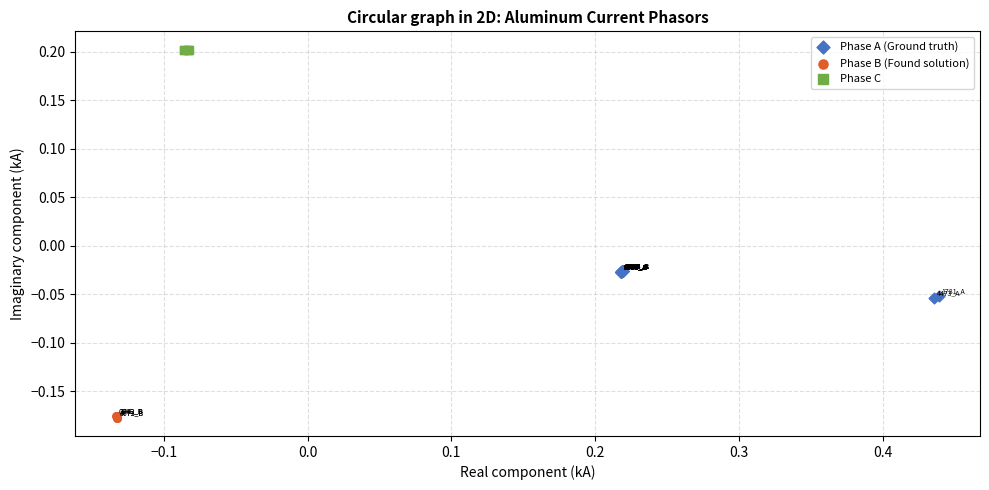

Which series contains the highest Y value?

Phase C